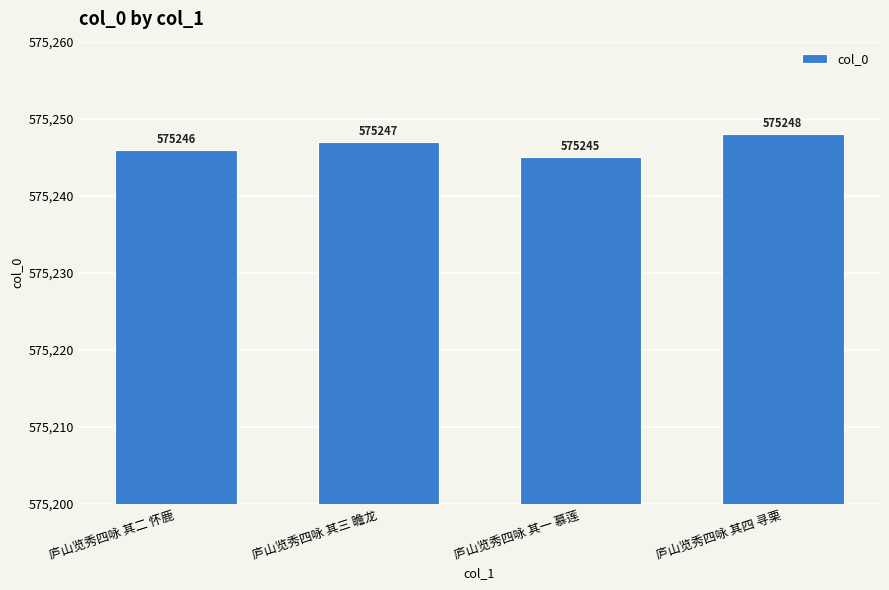

What is the difference between the maximum and minimum values?

3